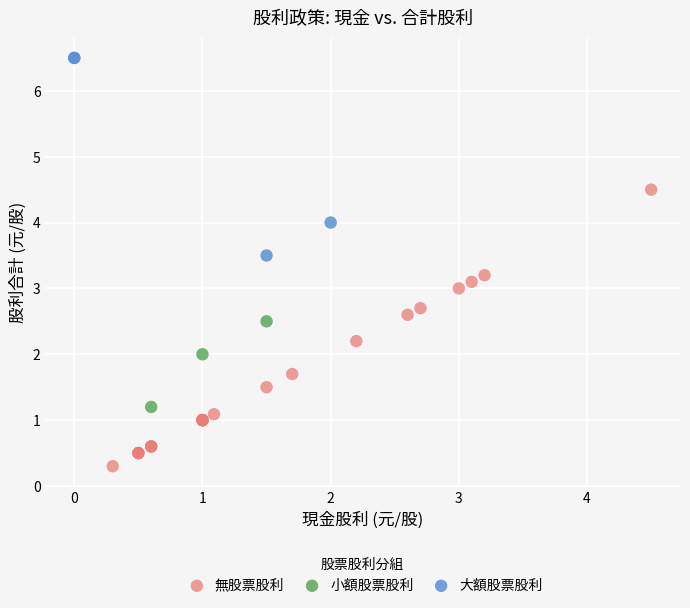

Which series reaches the minimum Y coordinate?

無股票股利